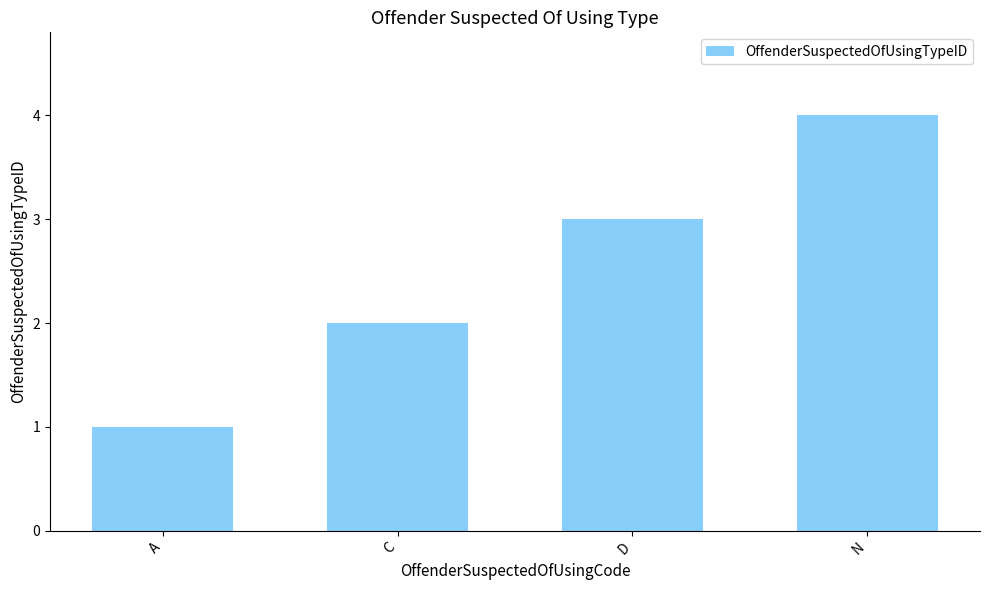

What is the difference between the maximum and minimum values?

3